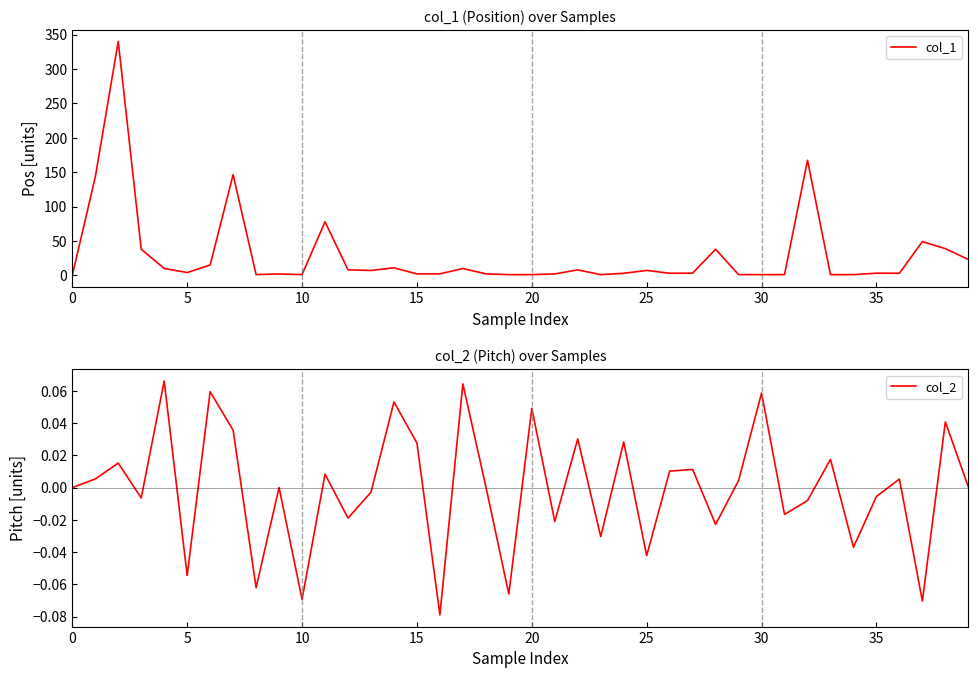

Count the number of data series in this chart.

2